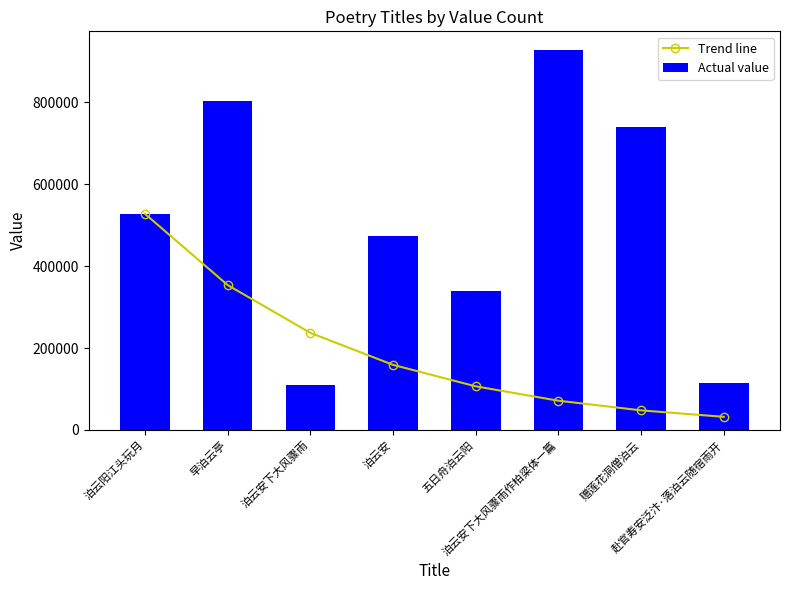

Which has a higher value, 赠莲花洞僧泊云 or 早泊云亭?

早泊云亭